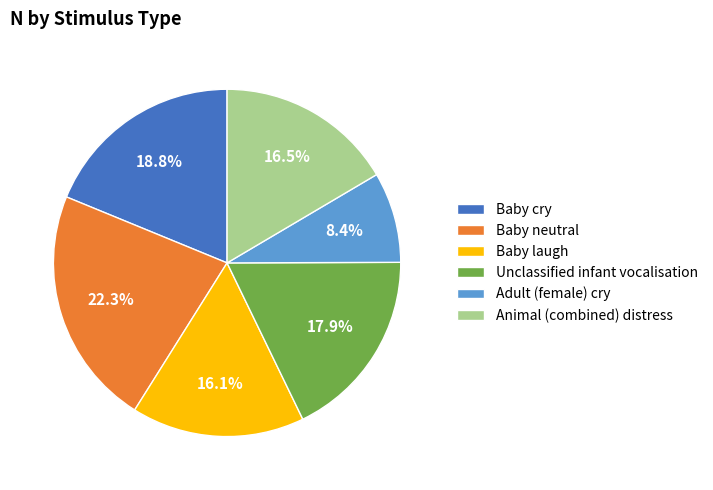

Does Baby cry account for over 50% of the chart?

No